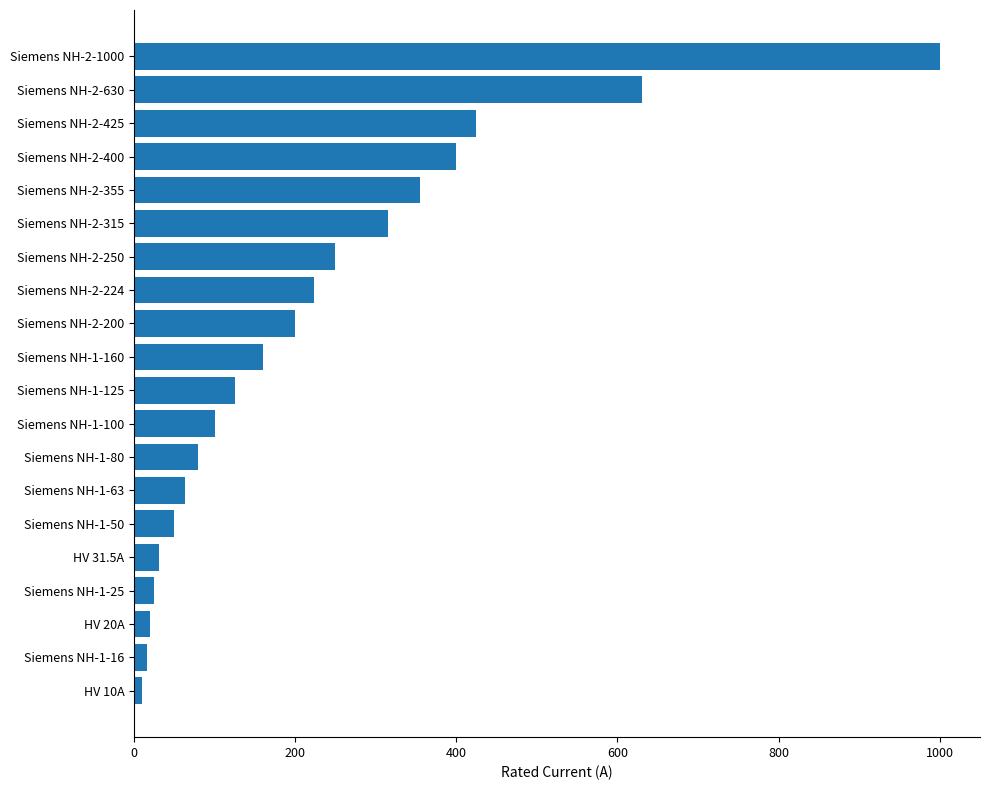

What is the label of the 6th bar from the top?

Siemens NH-2-315